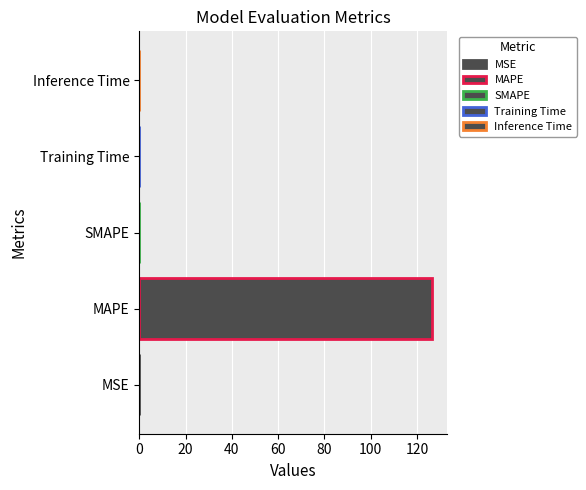

The chart shows a value of 0.0 at SMAPE. True or false?

True